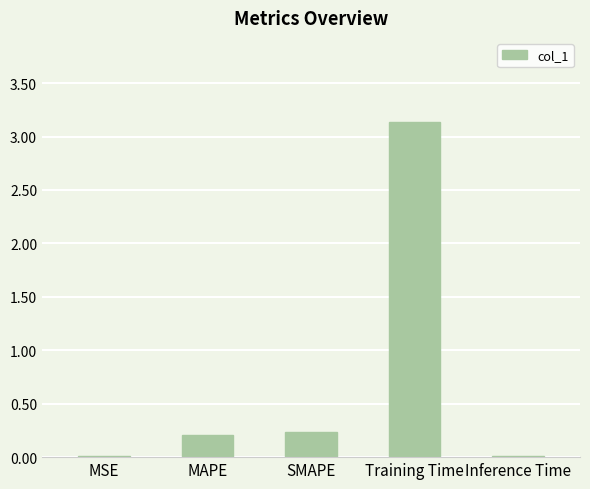

How many distinct data groups are displayed?

1